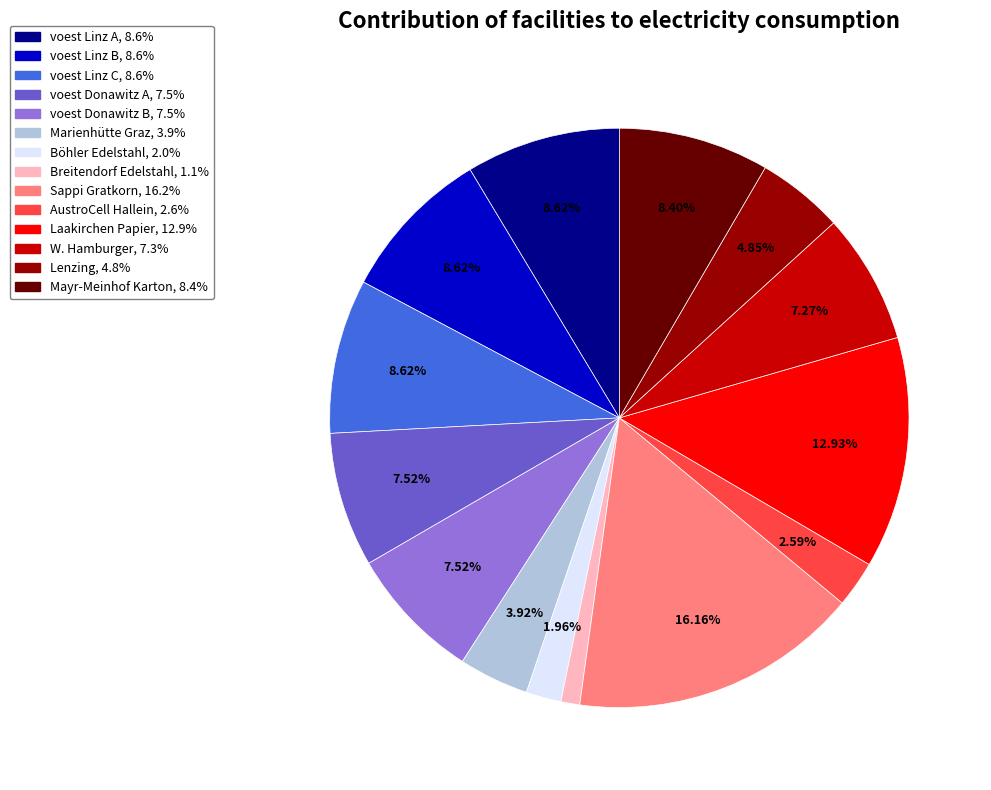

Which has a higher value, voest Donawitz A or Laakirchen Papier?

Laakirchen Papier